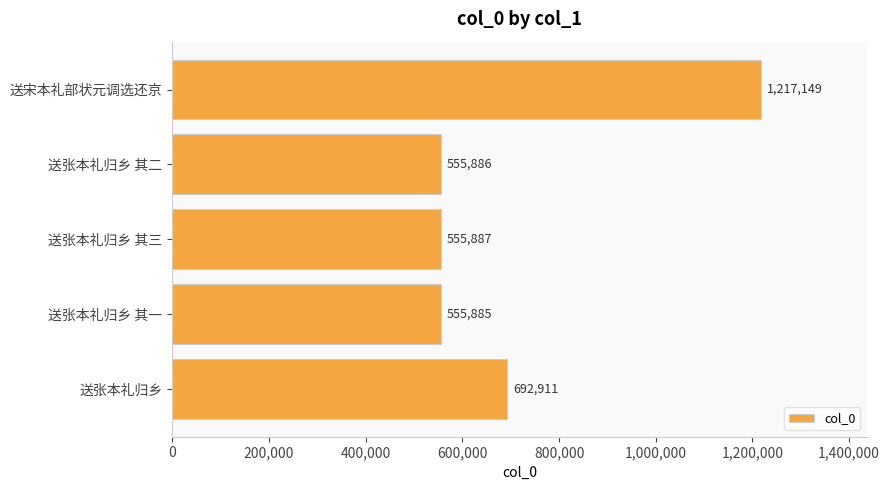

What is the label of the 2nd bar from the bottom?

送张本礼归乡 其一